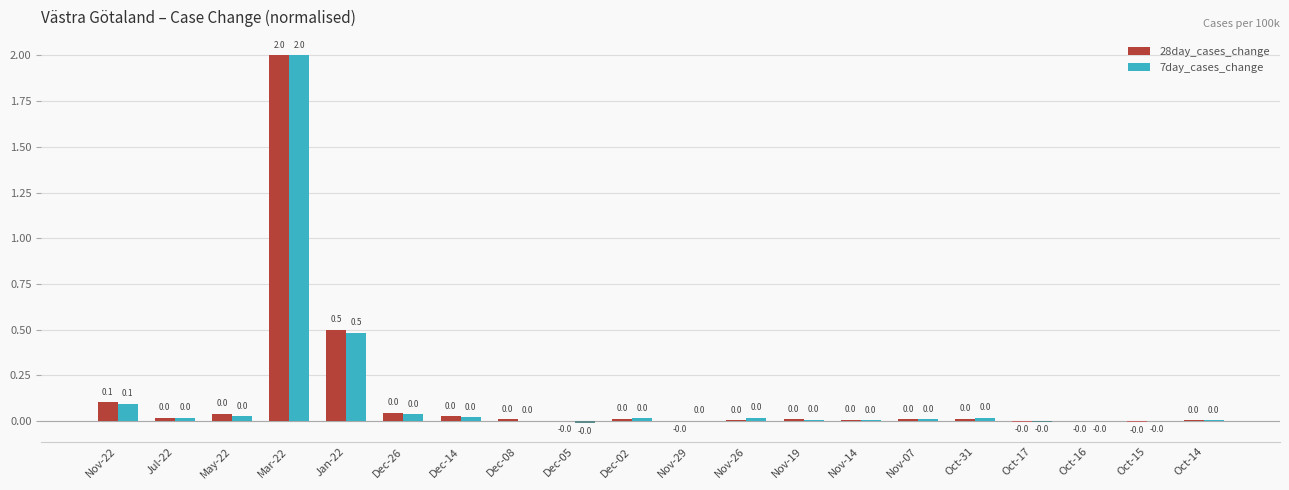

The 28day_cases_change series shows 0.8 at Jan-22. True or false?

False